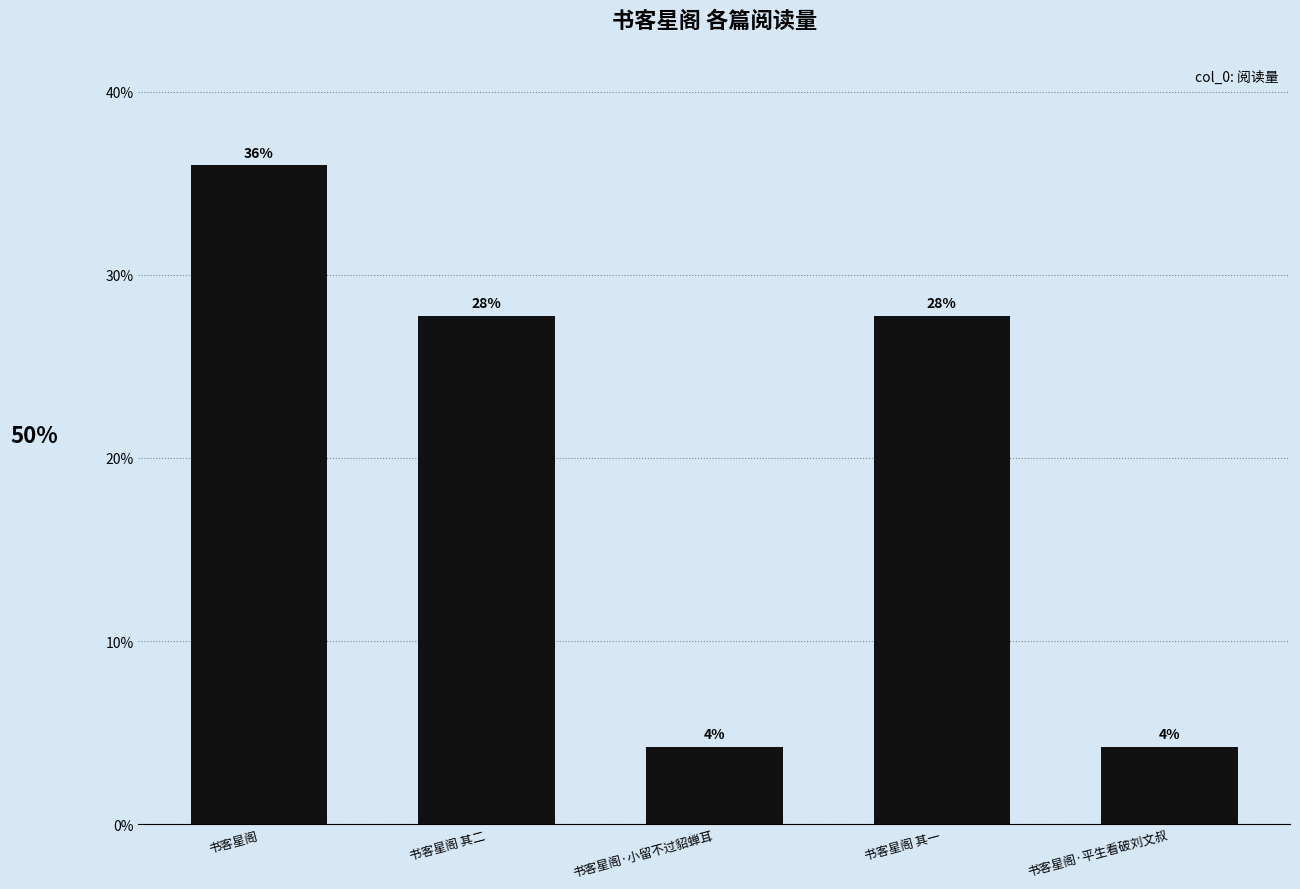

What position from the left is 书客星阁?

1